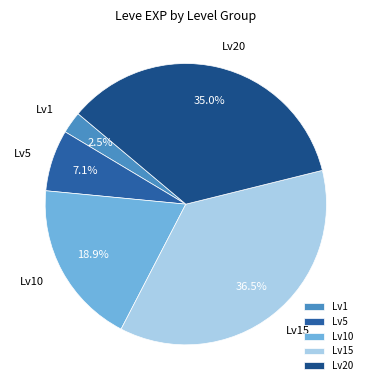

How many segments does this pie chart have?

5